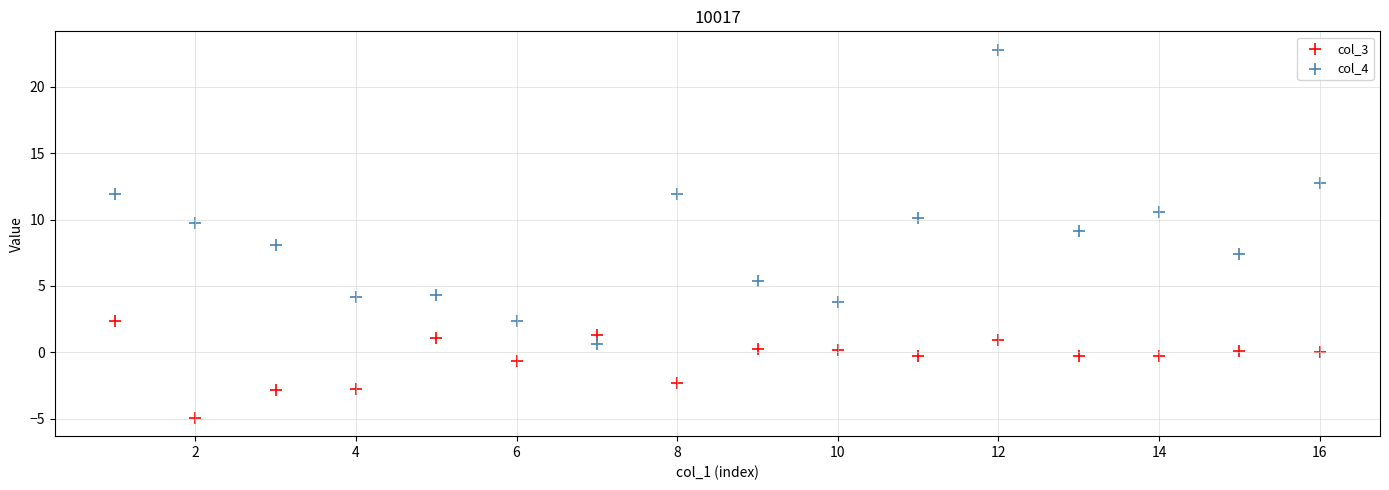

Which series contains the highest Y value?

col_4